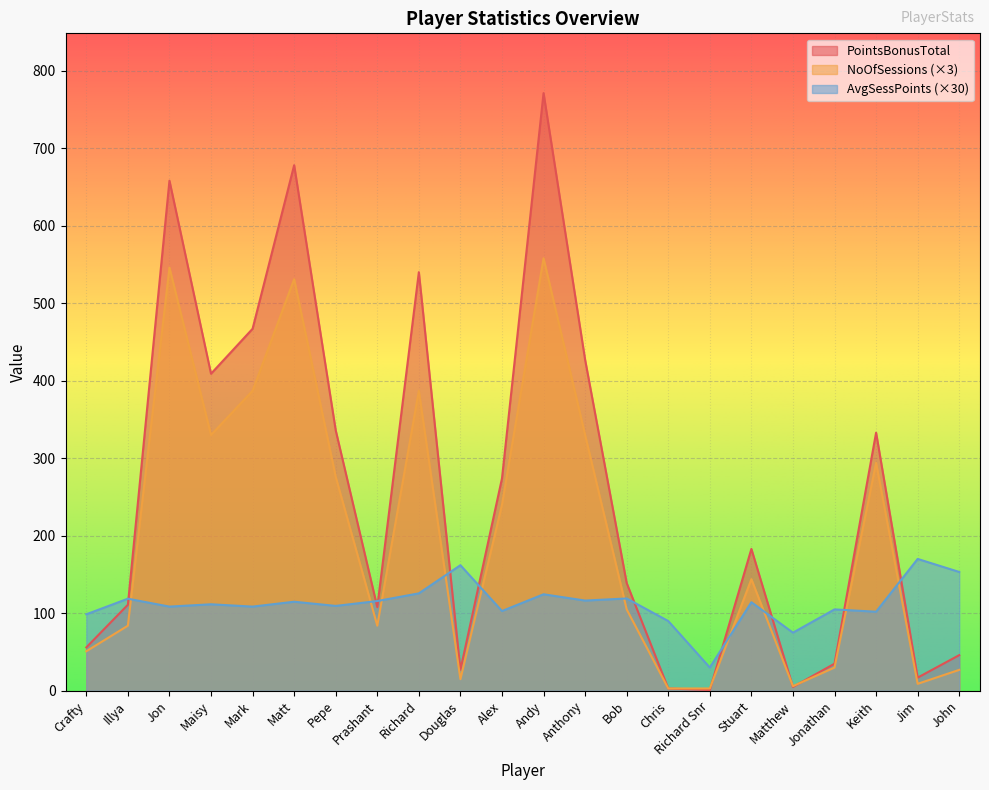

What is the minimum value for NoOfSessions?

3.0